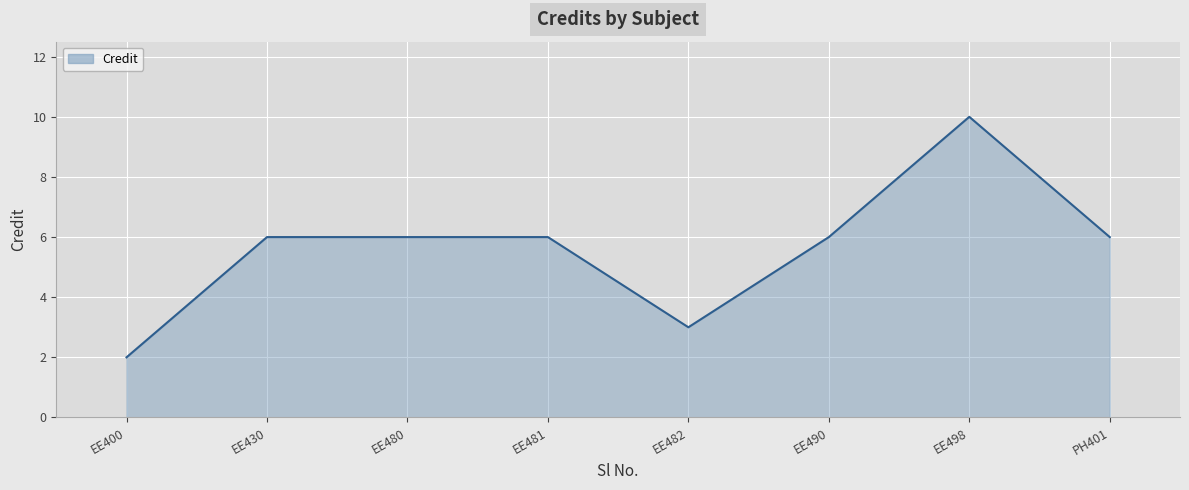

How many distinct data groups are displayed?

1